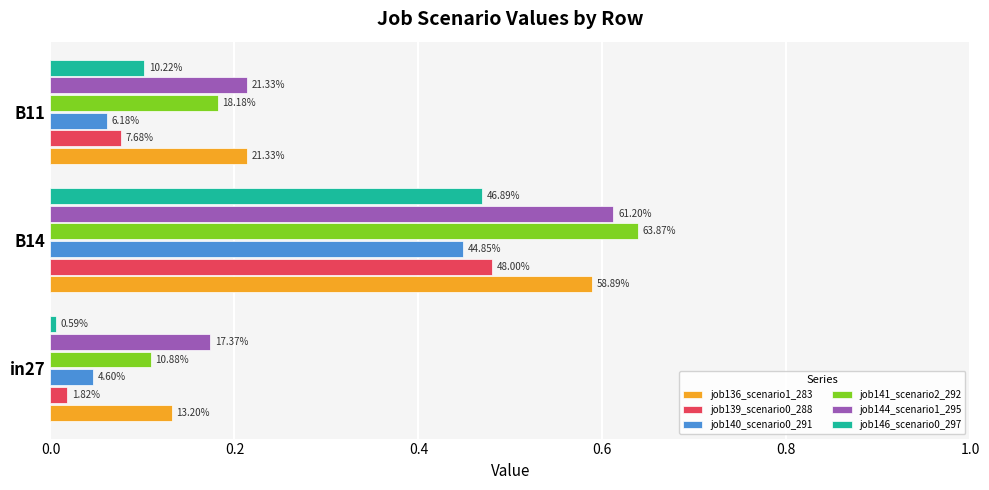

What is the average value of the job146_scenario0_297 series?

0.2